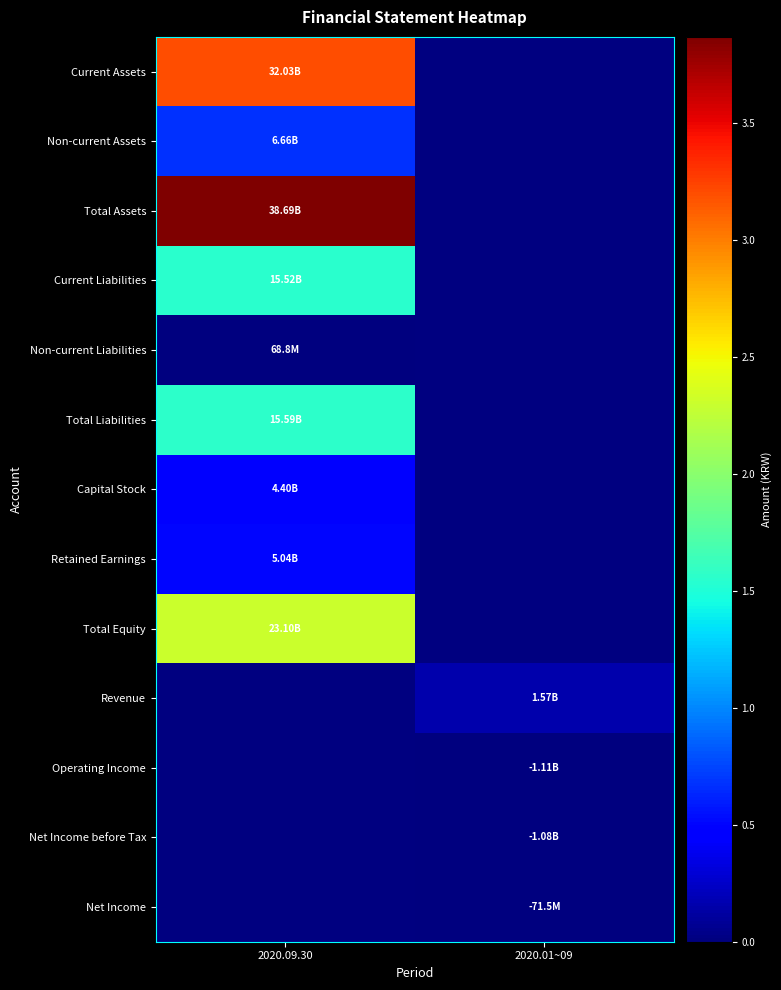

Count the number of categories in the chart.

2